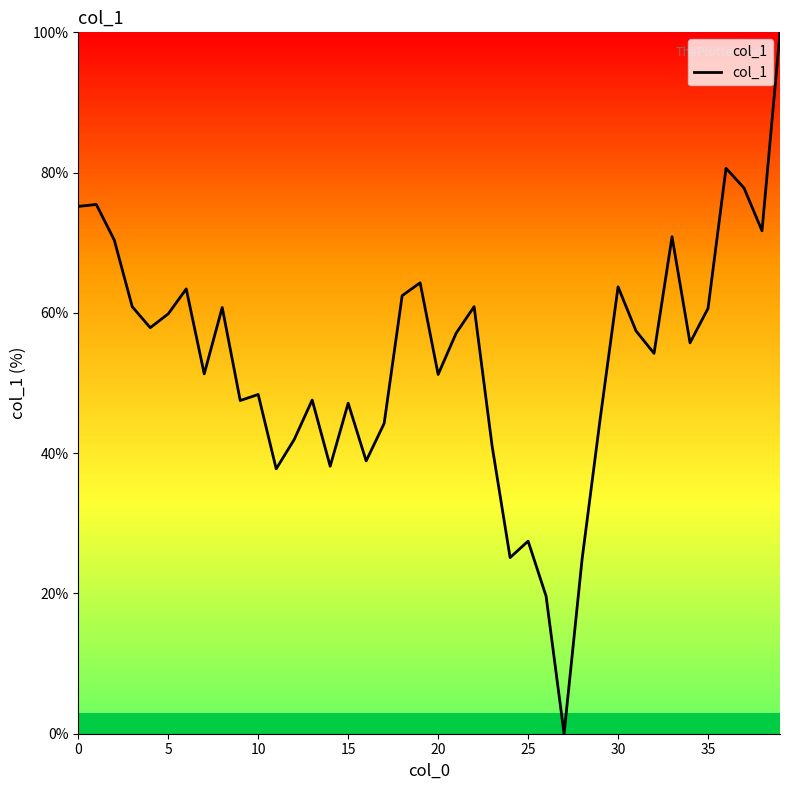

What is the greatest value displayed?

100.0